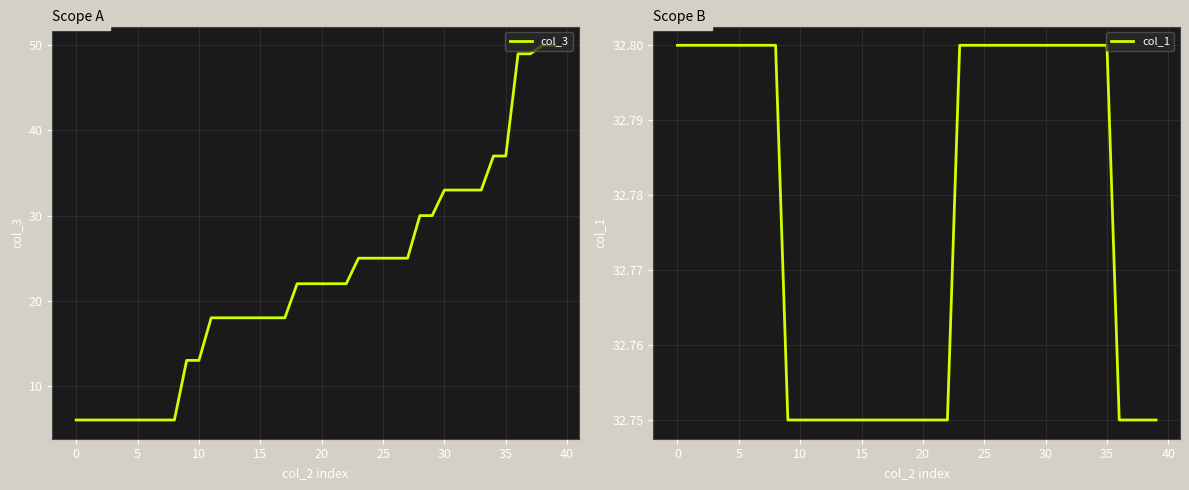

At how many categories does at least one series exceed 44?

4